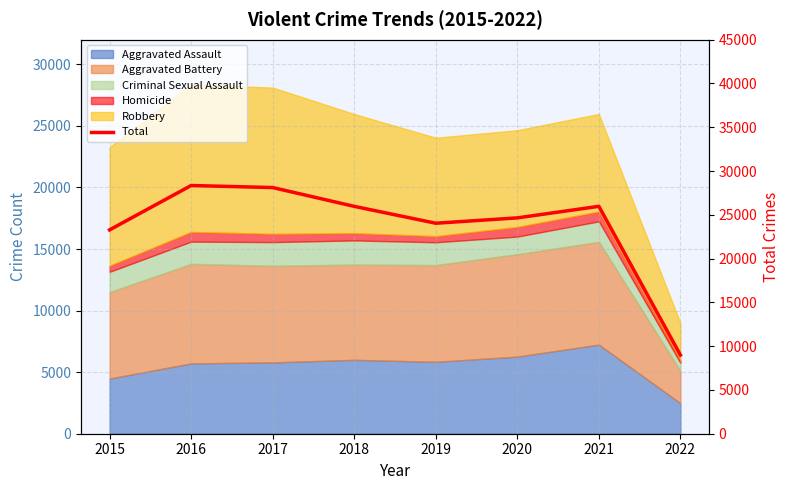

Is it true that the value at 2020 is 12183?

False